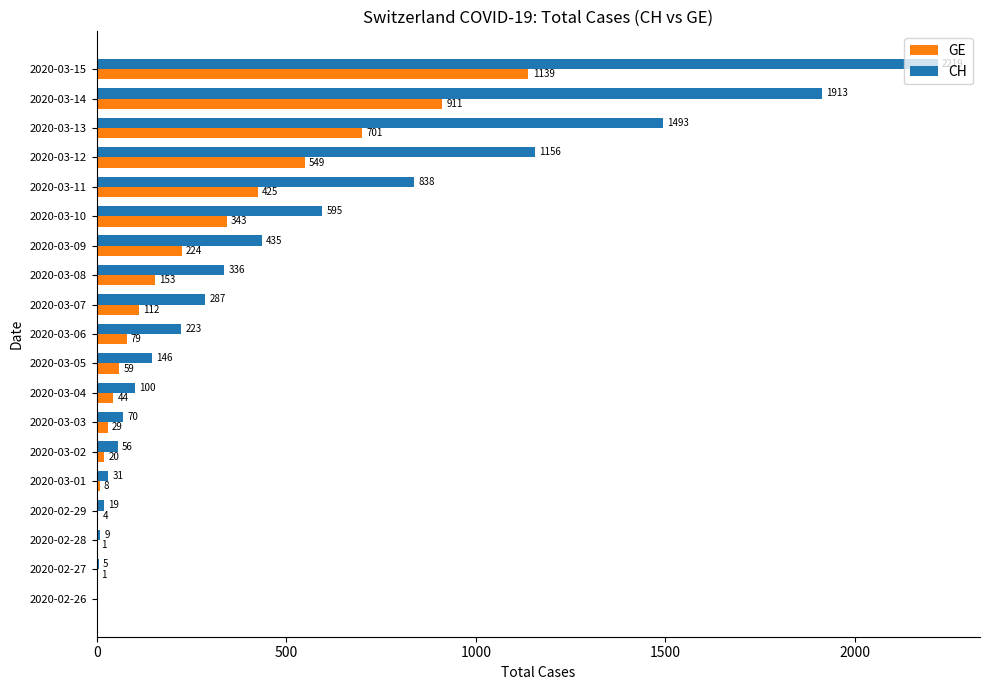

The CH series shows 435 at 2020-03-09. True or false?

True